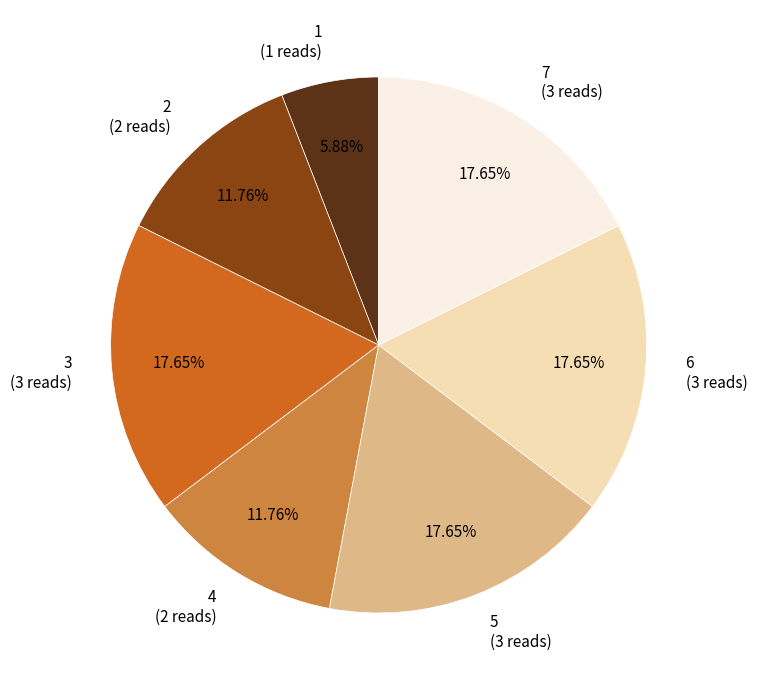

What is the ratio of the value at 3 to the value at 7?

1.0